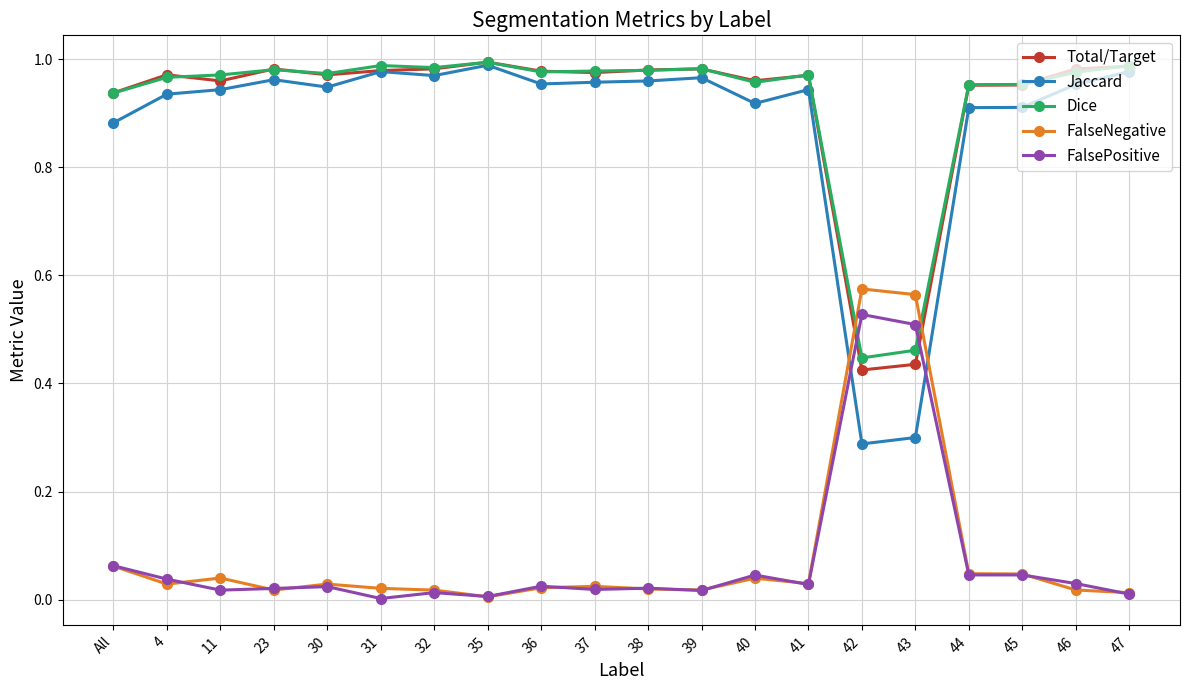

Where do Jaccard and FalsePositive first cross each other?

41 and 42